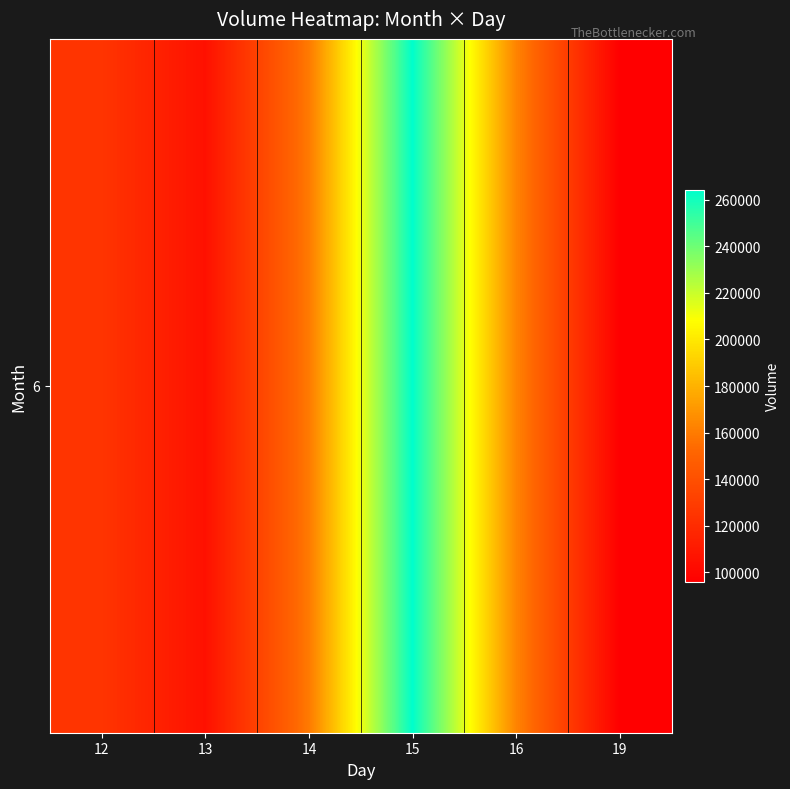

What is the change in value from 13 to 19?

-9558